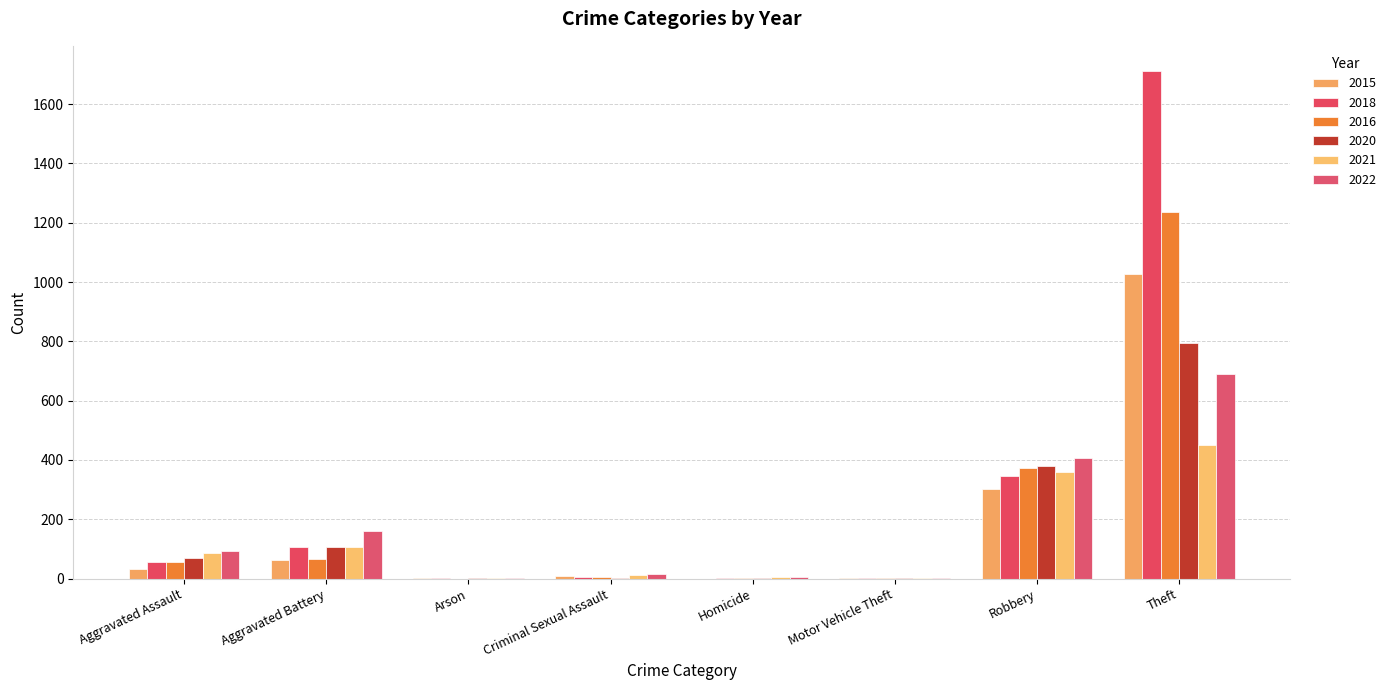

Between Homicide and Criminal Sexual Assault, which is larger?

Criminal Sexual Assault